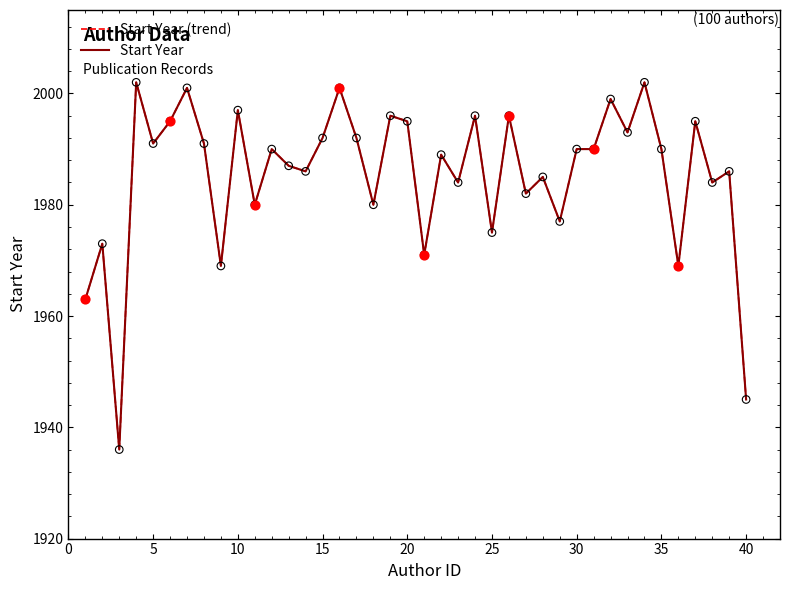

What are all the series names shown in the legend?

Start Year (trend), Start Year